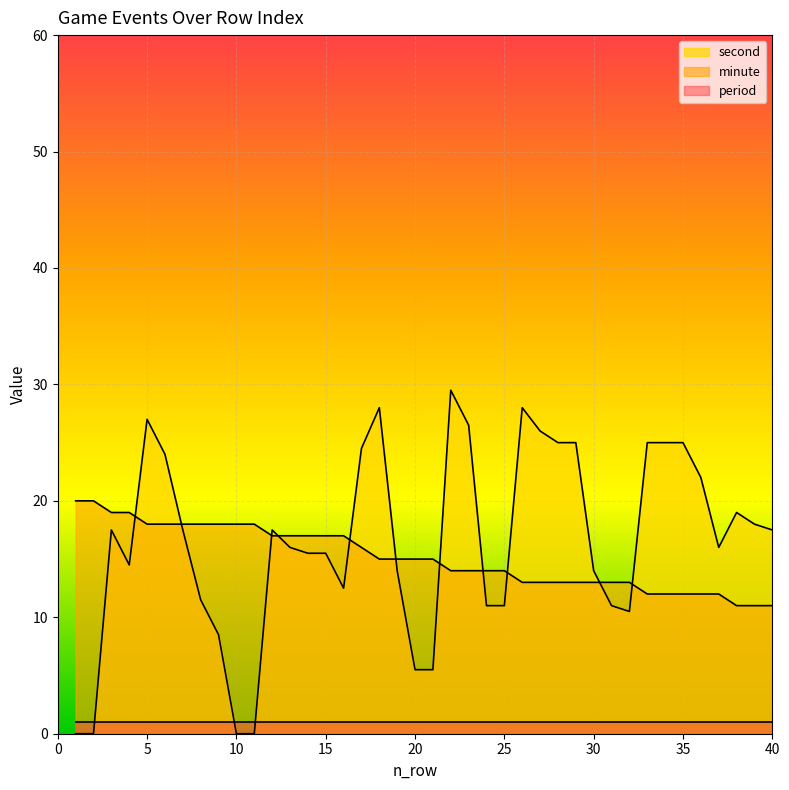

In second, how many points are higher than both neighbors (excluding endpoints)?

7